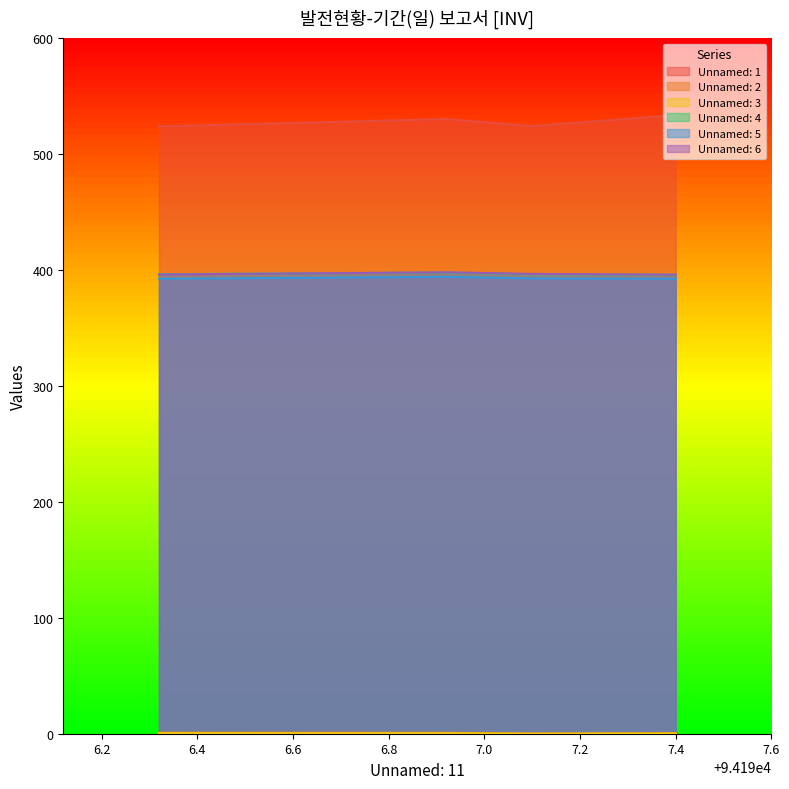

What is the sum of the Unnamed: 1 values at 94196.92 and 94197.1?

1054.2